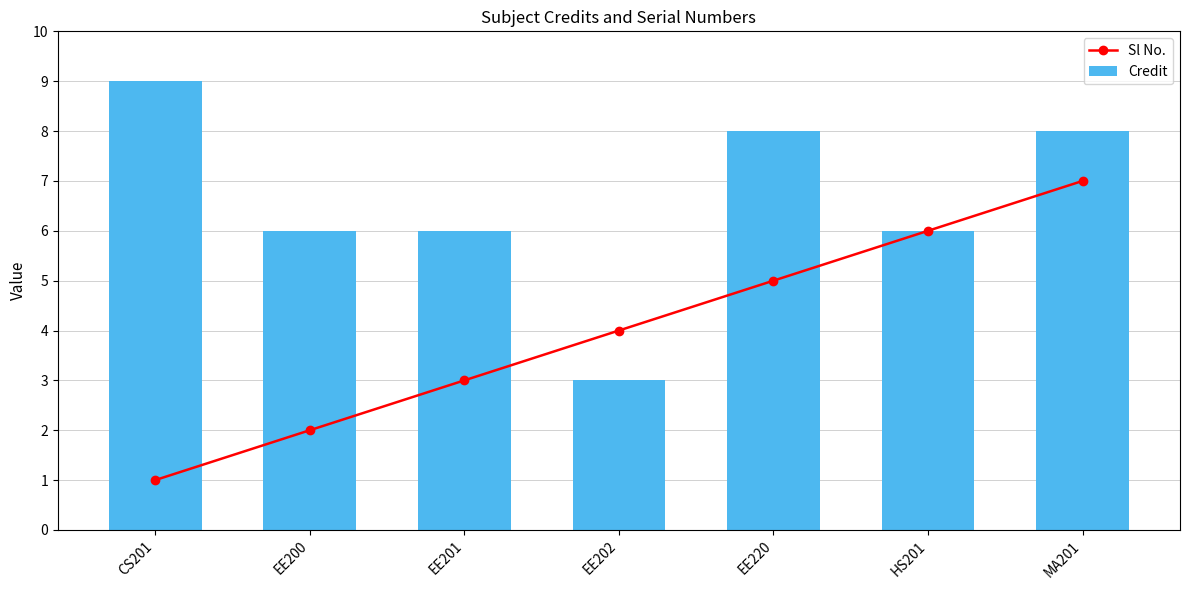

Is the value of Sl No. at EE200 greater than the value of Credit at EE200?

No